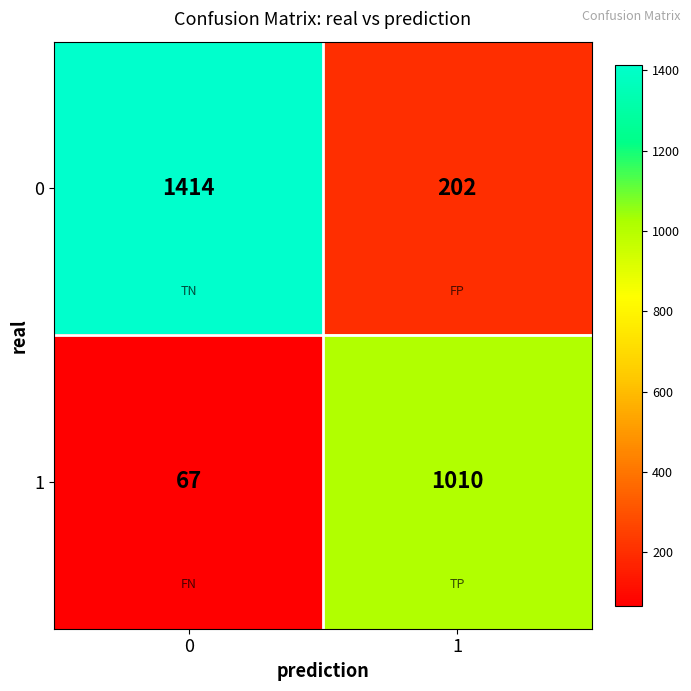

Reading left to right, list all the values displayed in this chart.

0: 0=1414	1=202
1: 0=67	1=1010